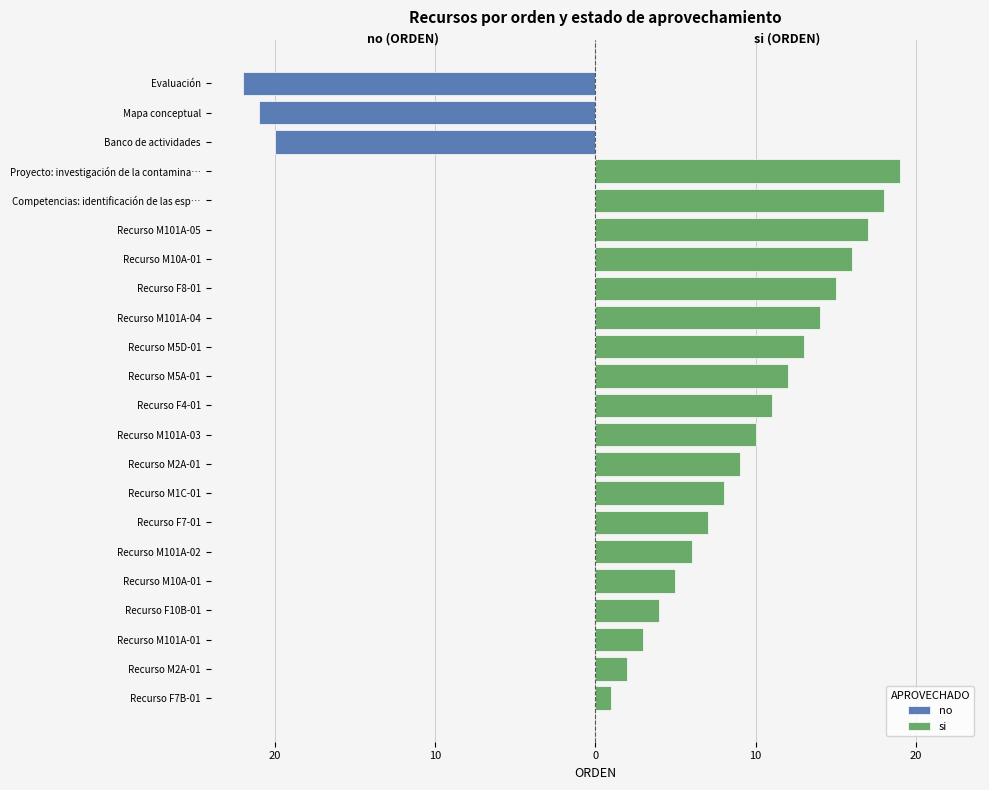

What is the minimum value for no?

-22